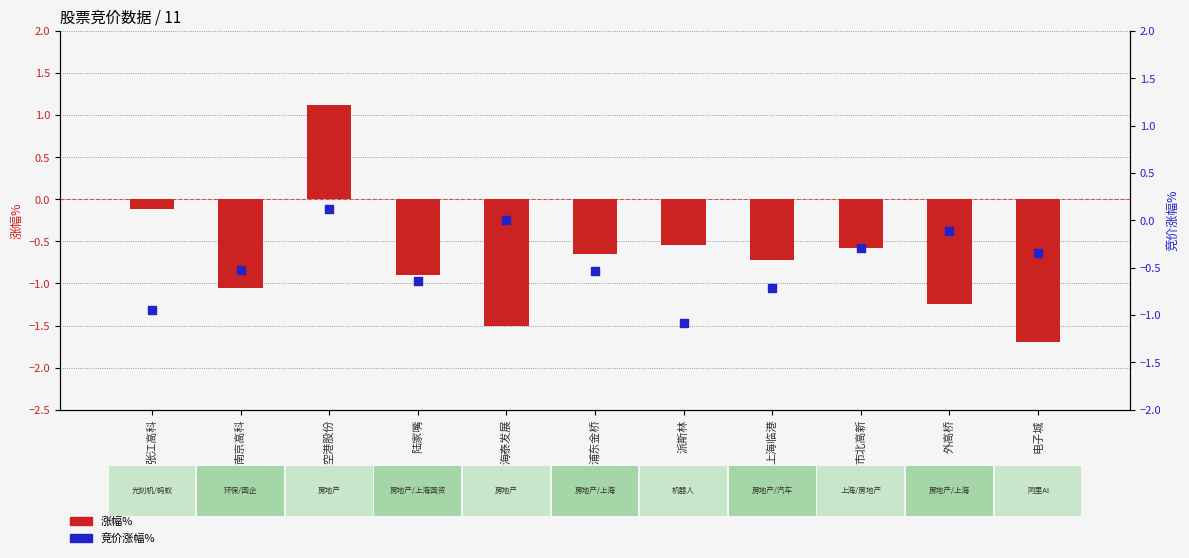

Which series has the largest total across all categories?

竞价涨幅%